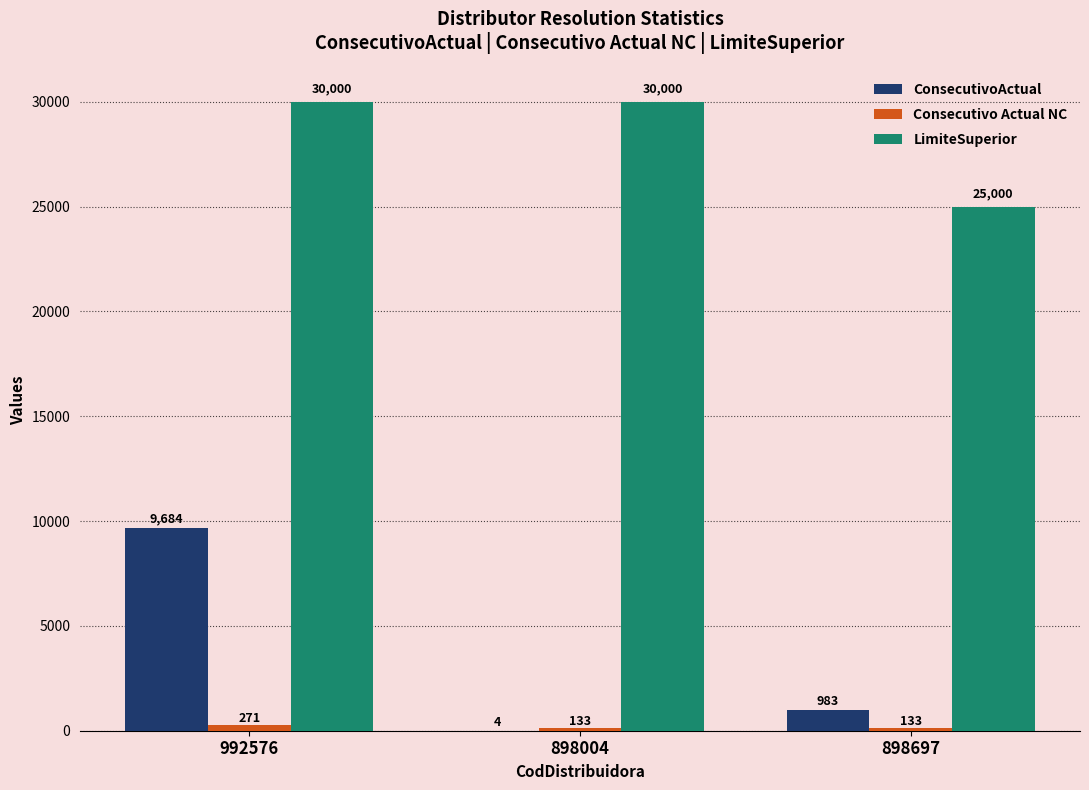

How many distinct data groups are displayed?

3